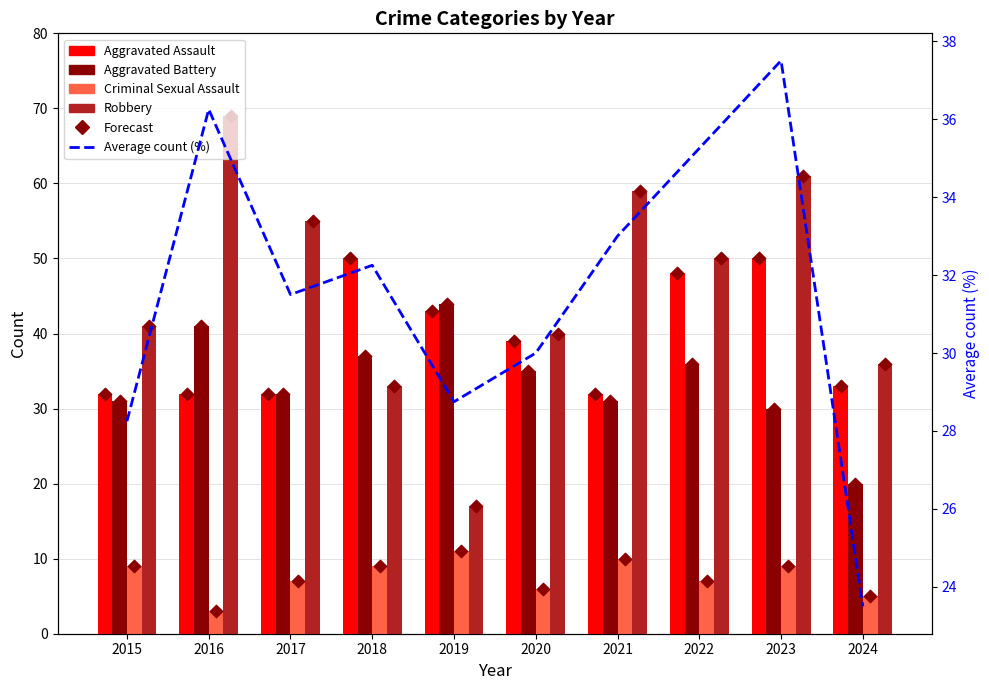

Which series has the largest total across all categories?

Robbery